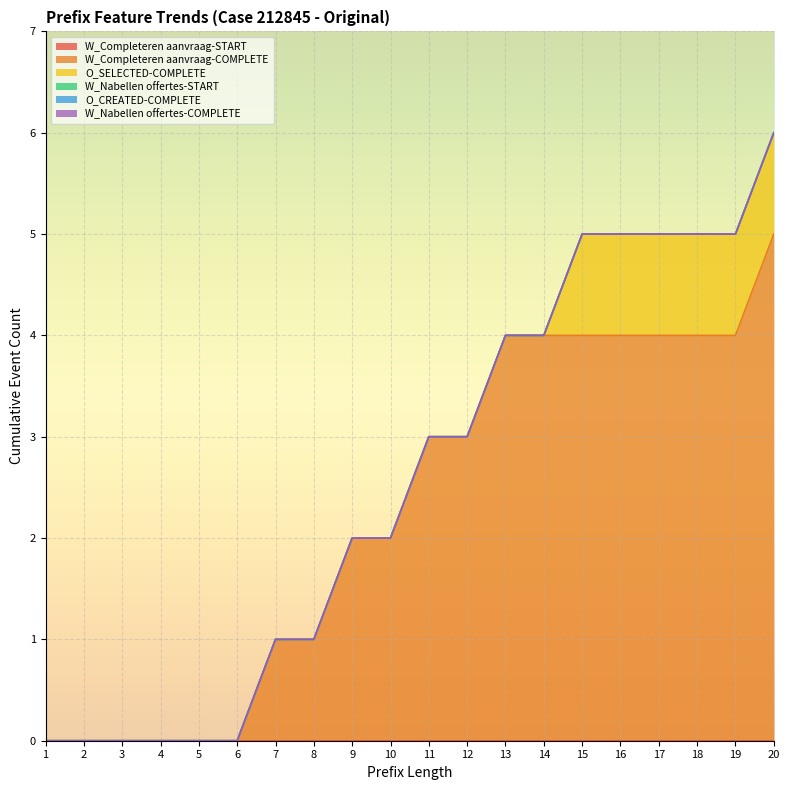

Rank the series at 12 from highest to lowest value.

W_Completeren aanvraag-COMPLETE, W_Completeren aanvraag-START, O_SELECTED-COMPLETE, W_Nabellen offertes-START, O_CREATED-COMPLETE, W_Nabellen offertes-COMPLETE